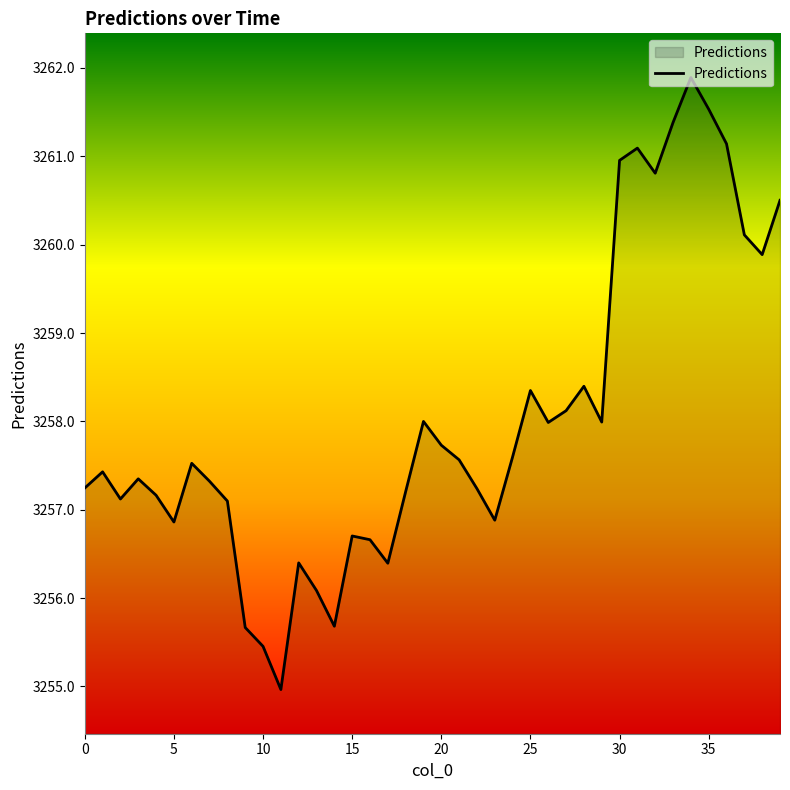

What is the difference between the maximum and minimum values?

6.9